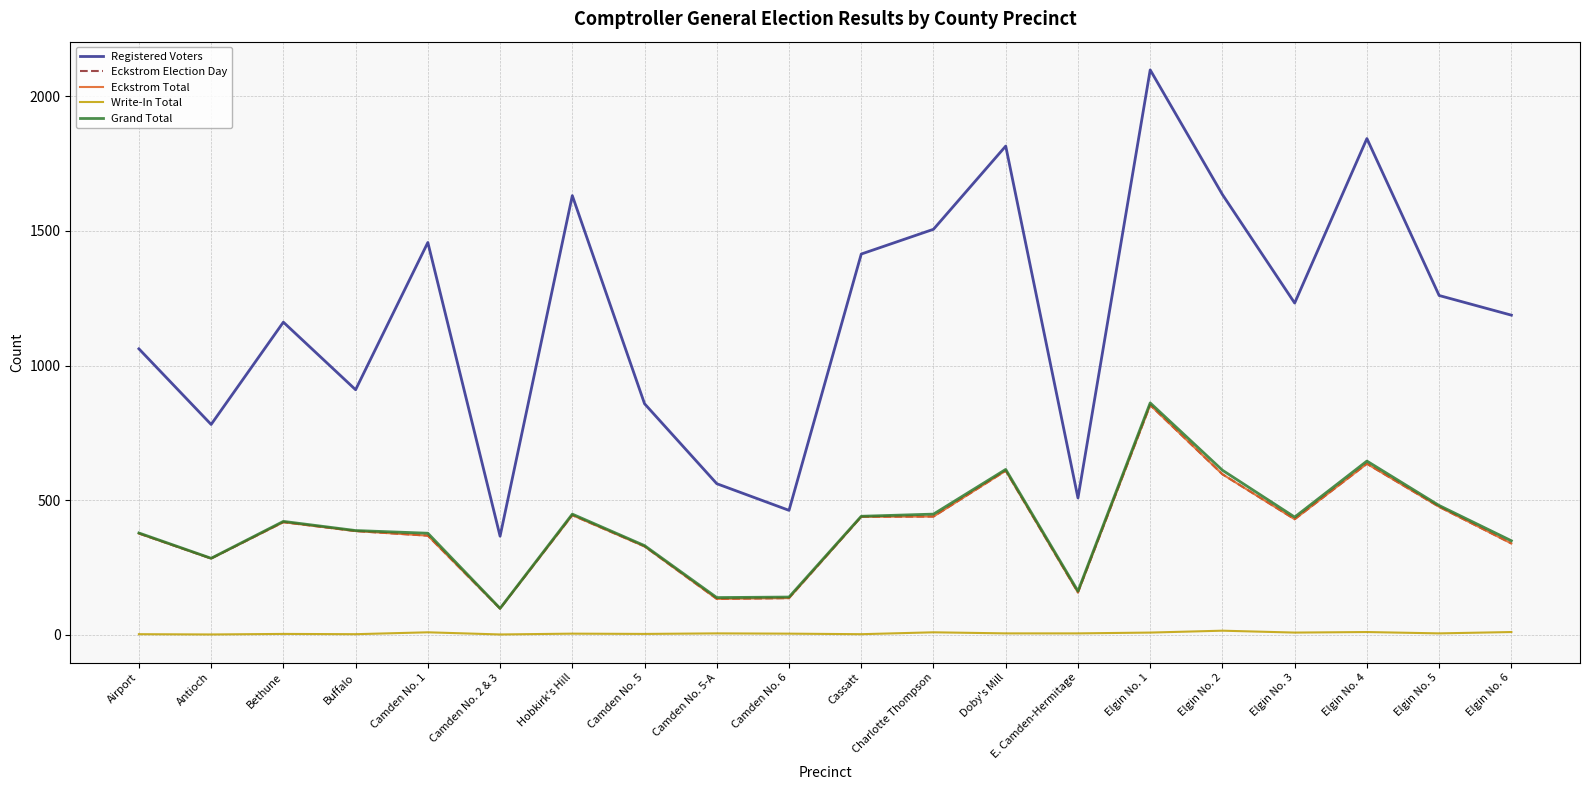

At how many categories does at least one series exceed 391?

19